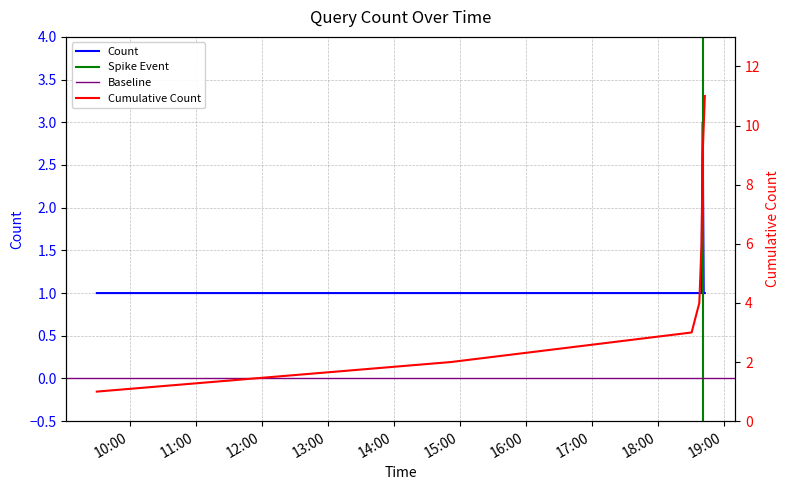

Approximately how many times larger is the value at 2019-02-26 18:40:00 compared to 2019-02-26 18:43:00?

1.0